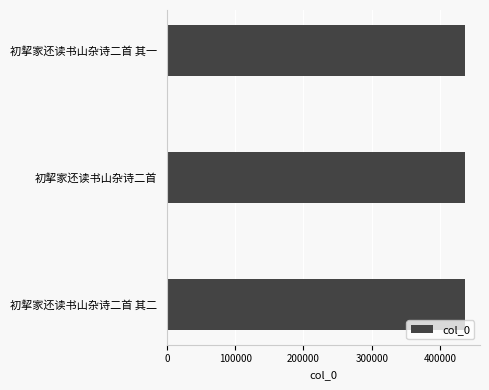

True or false: the data shows 436016 at 初挈家还读书山杂诗二首 其一.

True